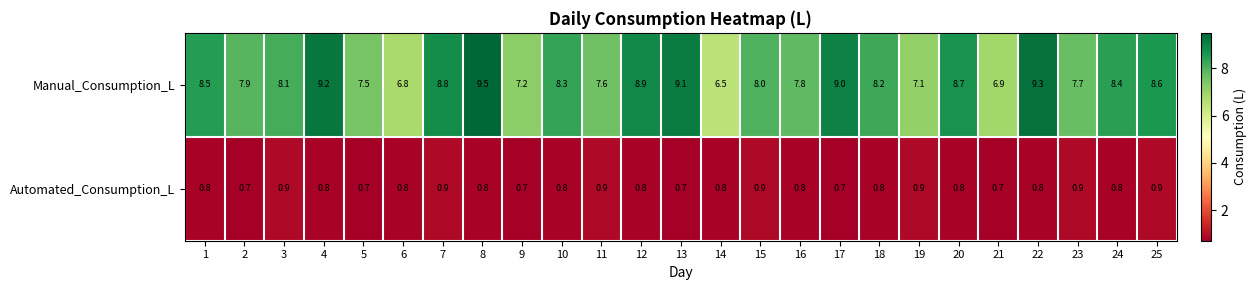

Is it true that Automated_Consumption_L equals 0.8 at 10?

True